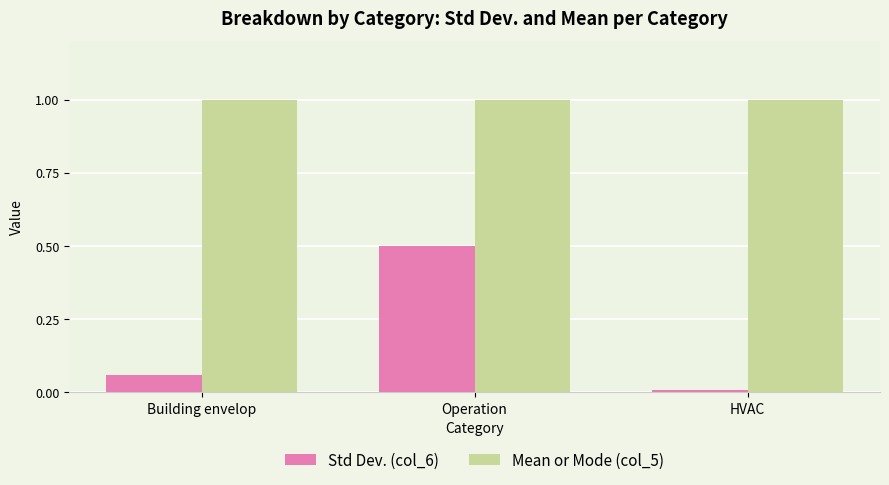

What is the highest value of the Std Dev. (col_6) series?

0.5